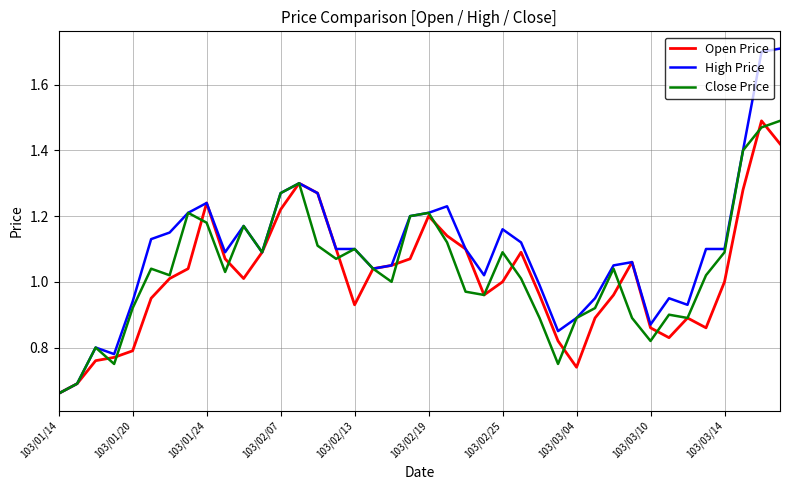

What is the maximum value shown in the chart?

1.7